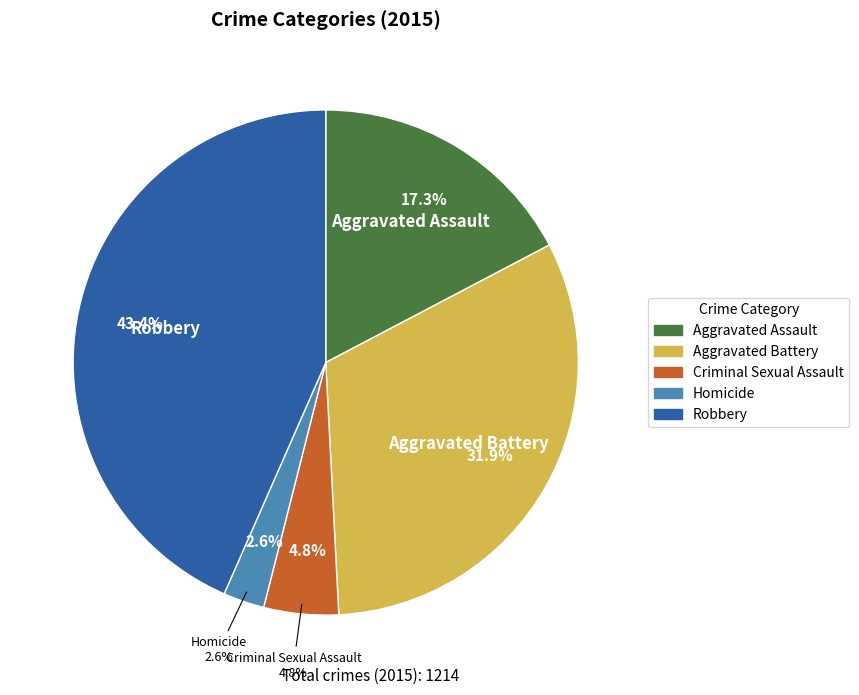

To the nearest percent, what is the difference between the Homicide and Robbery slice percentages?

41%